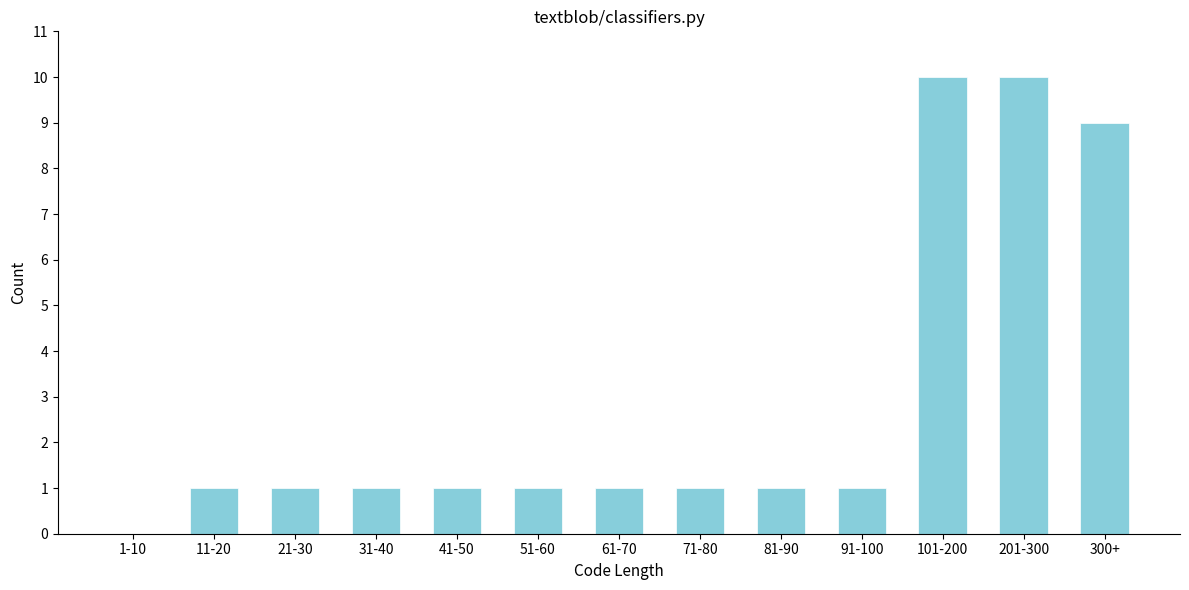

Reading left to right, transcribe all the data shown in this chart.

1-10=0	11-20=1	21-30=1	31-40=1	41-50=1	51-60=1	61-70=1	71-80=1	81-90=1	91-100=1	101-200=10	201-300=10	300+=9